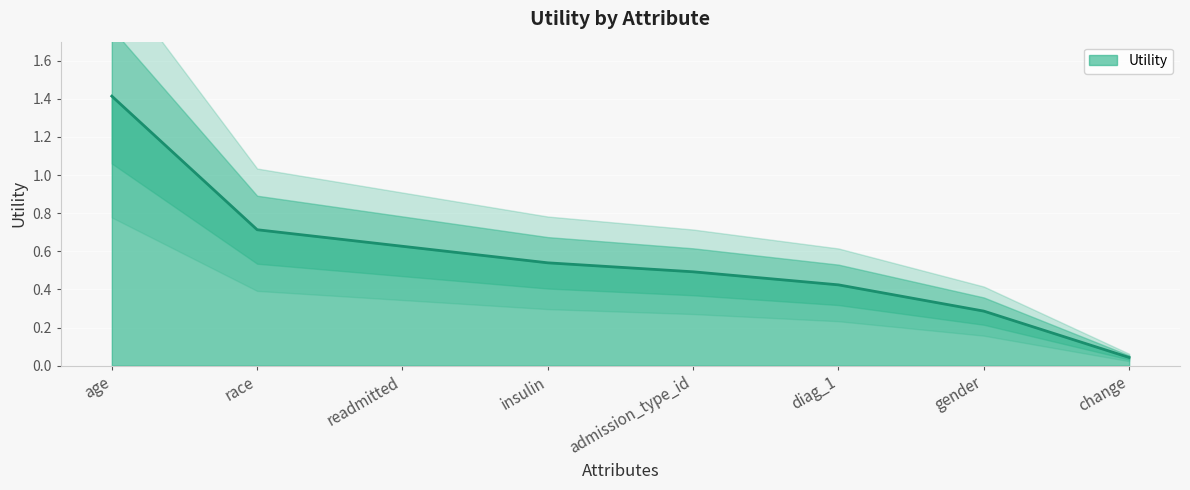

Between race and diag_1, which is larger?

race